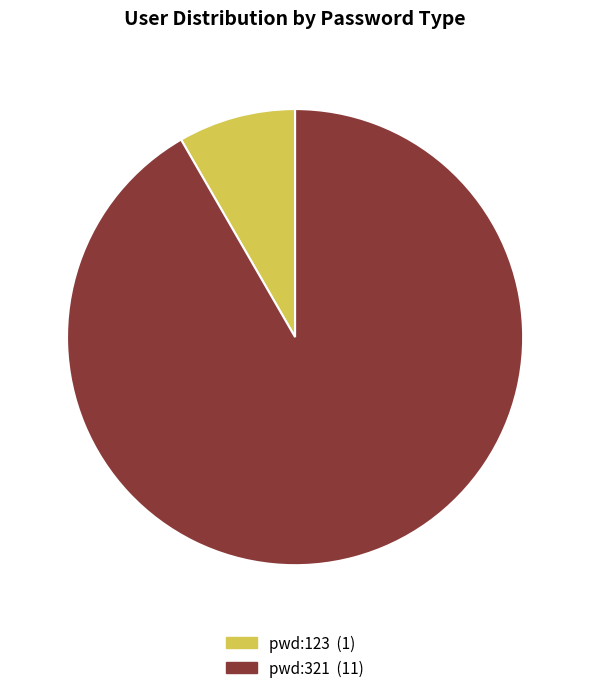

Is there a majority slice in this chart?

Yes